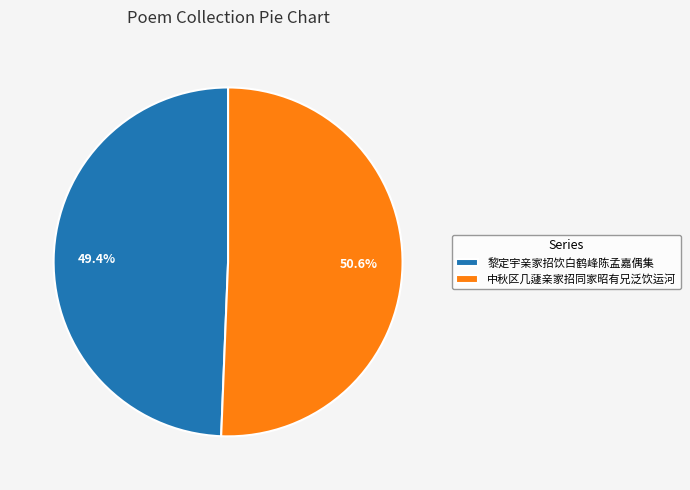

Is there a majority slice in this chart?

Yes